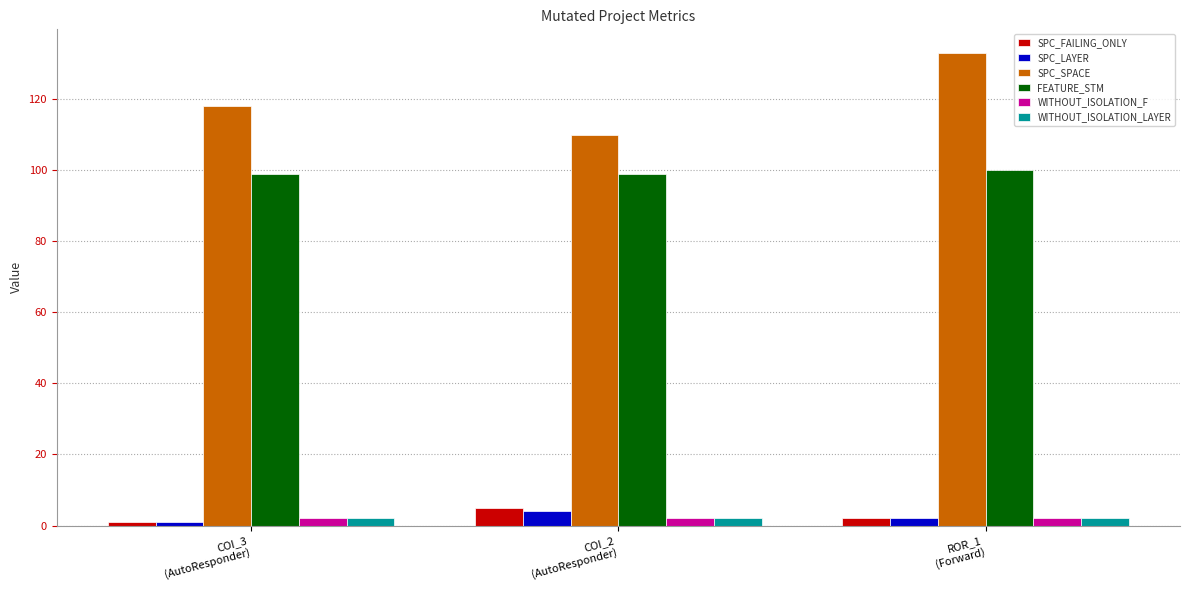

Does the chart contain stacked bars?

No